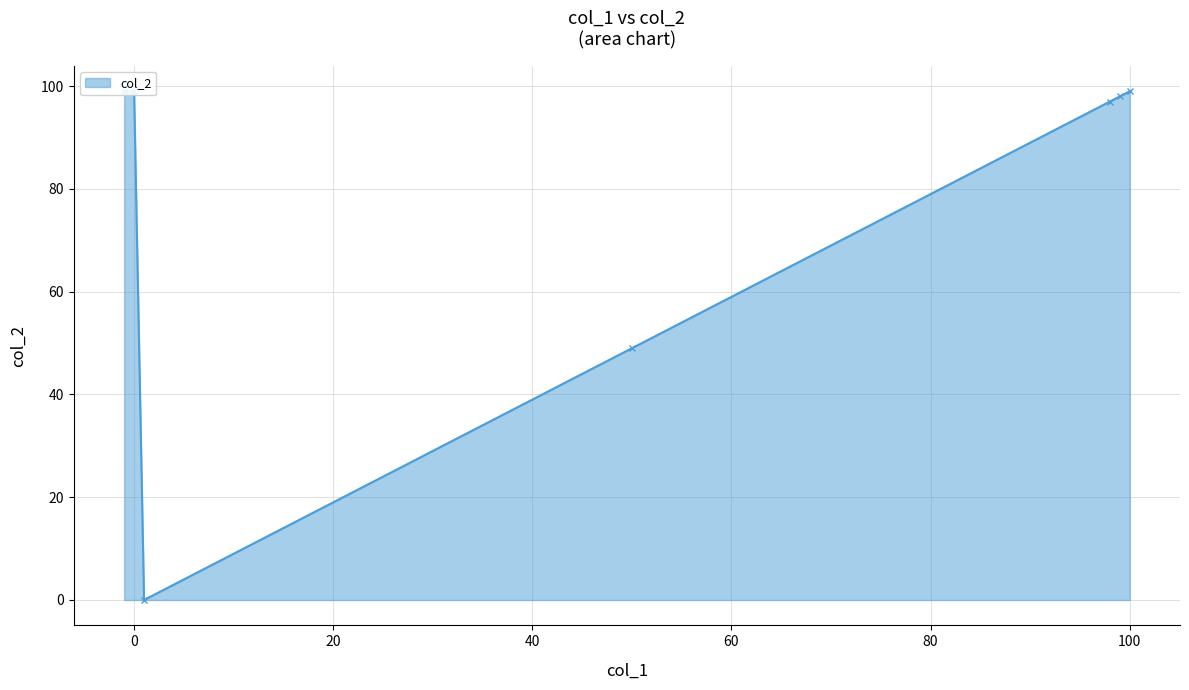

What is the value of the 2nd point from the left?

99